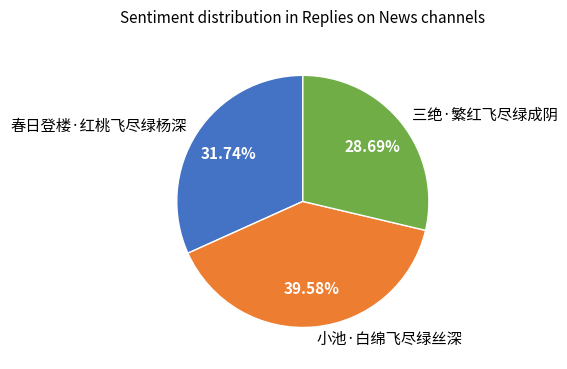

To the nearest percent, what is the combined percentage of 小池·白绵飞尽绿丝深 and 三绝·繁红飞尽绿成阴?

68%